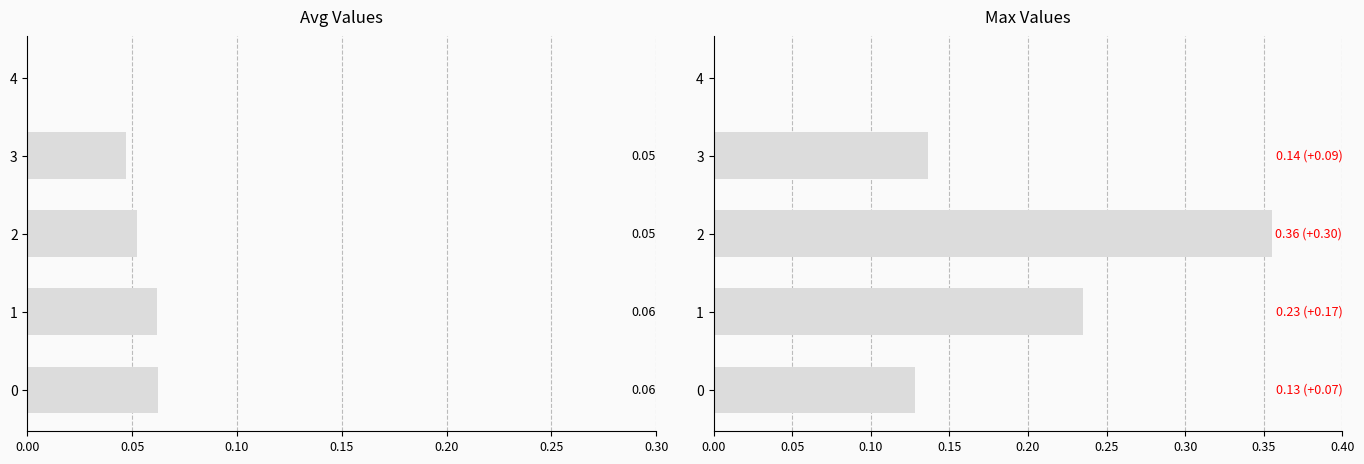

What is the maximum value shown in the chart?

0.4